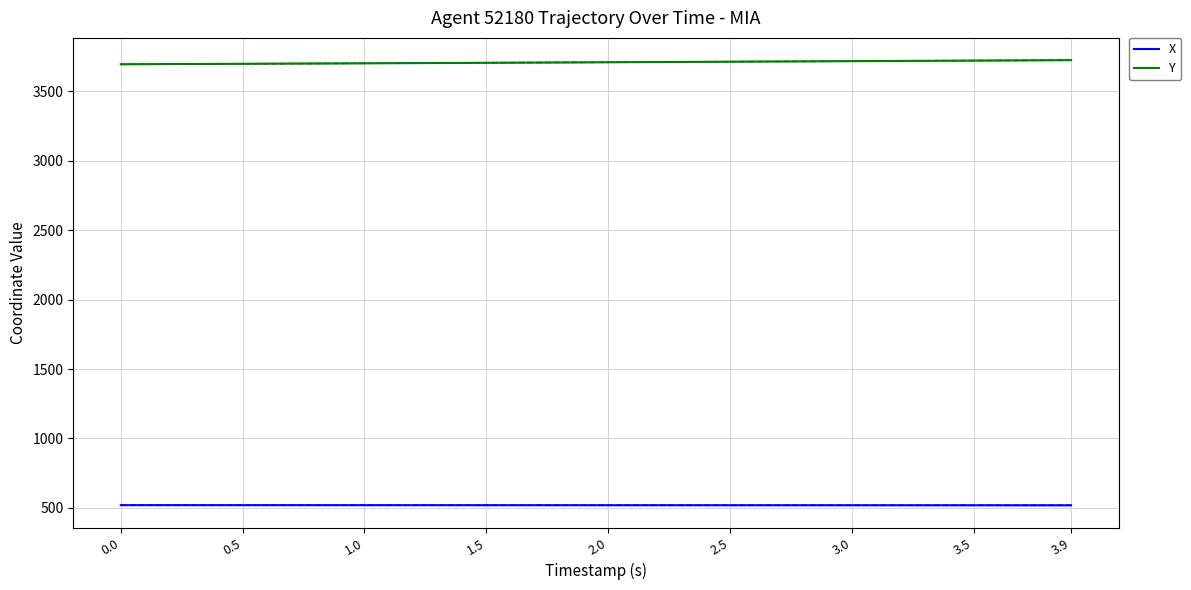

Rank the categories by X value from lowest to highest.

3.9, 3.5, 3.0, 2.5, 2.0, 1.5, 1.0, 0.5, 0.0